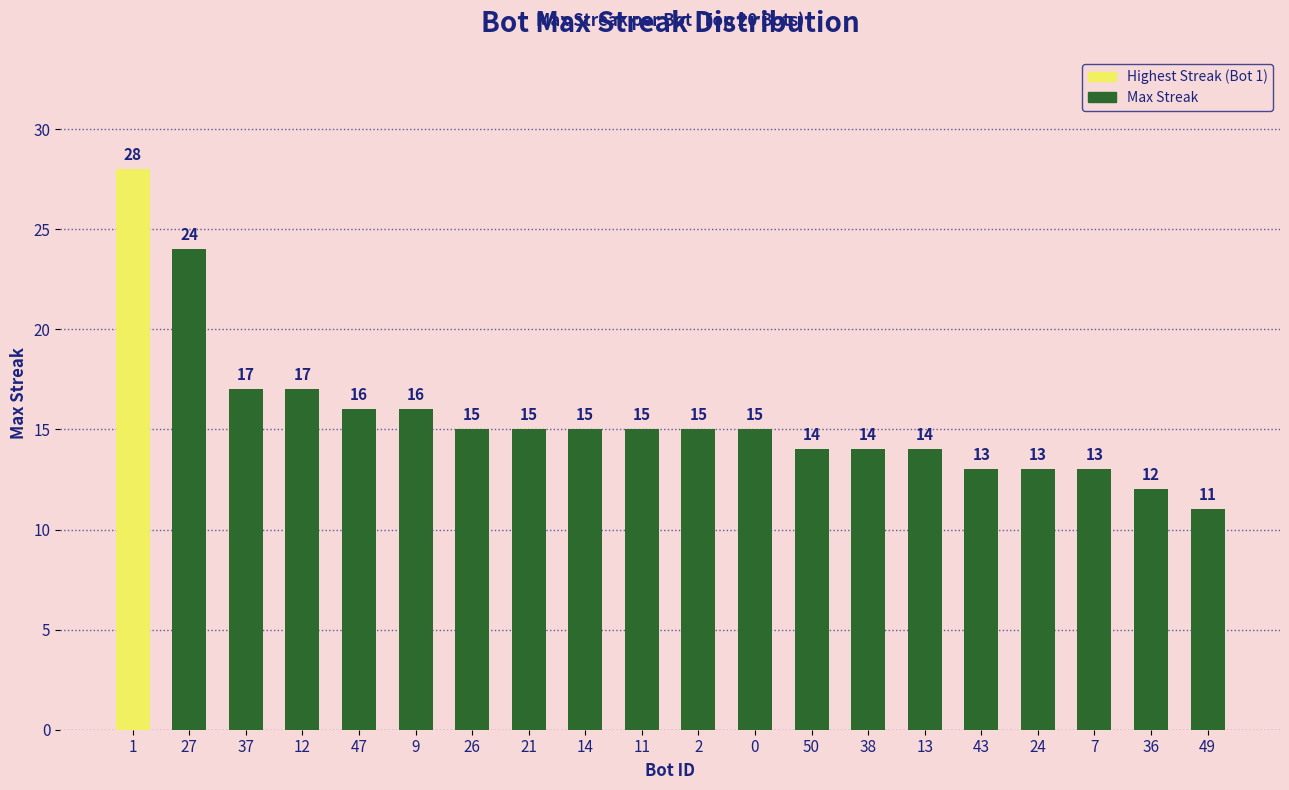

What is the change in value from 1 to 27?

-4